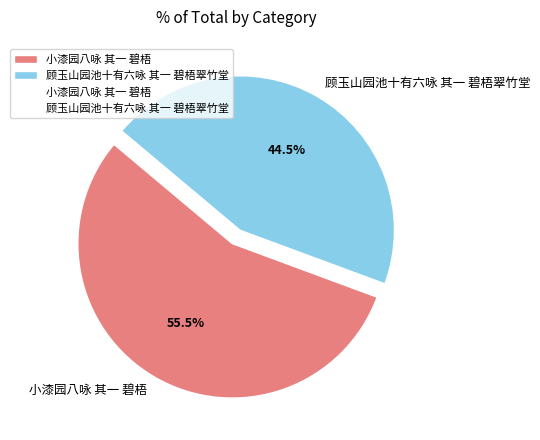

Which slice represents more than half of the pie?

小漆园八咏 其一 碧梧